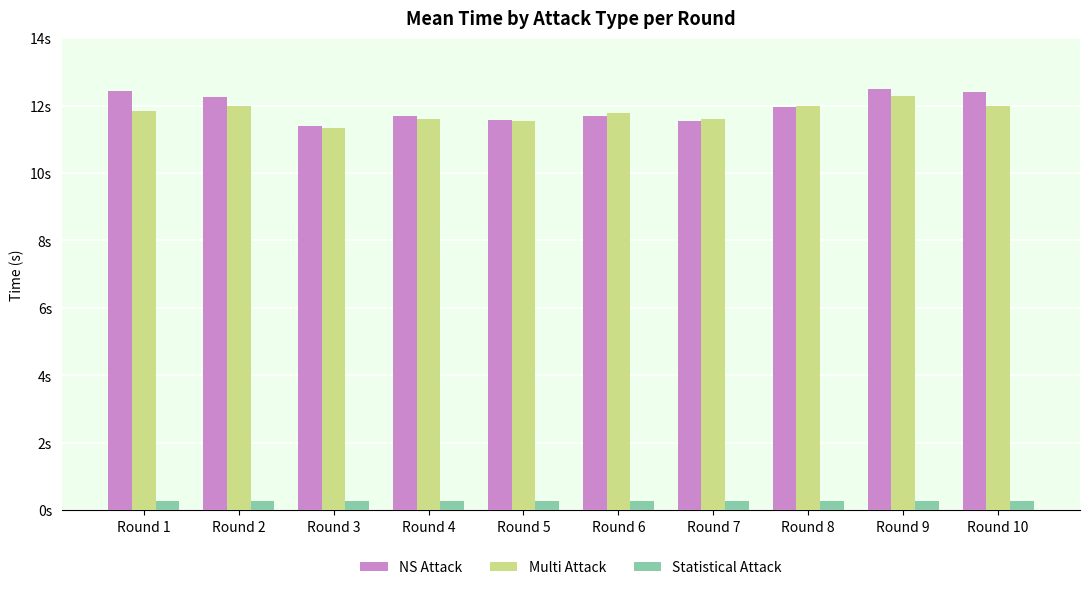

What is the difference between the maximum and minimum values in the Multi Attack series?

0.9